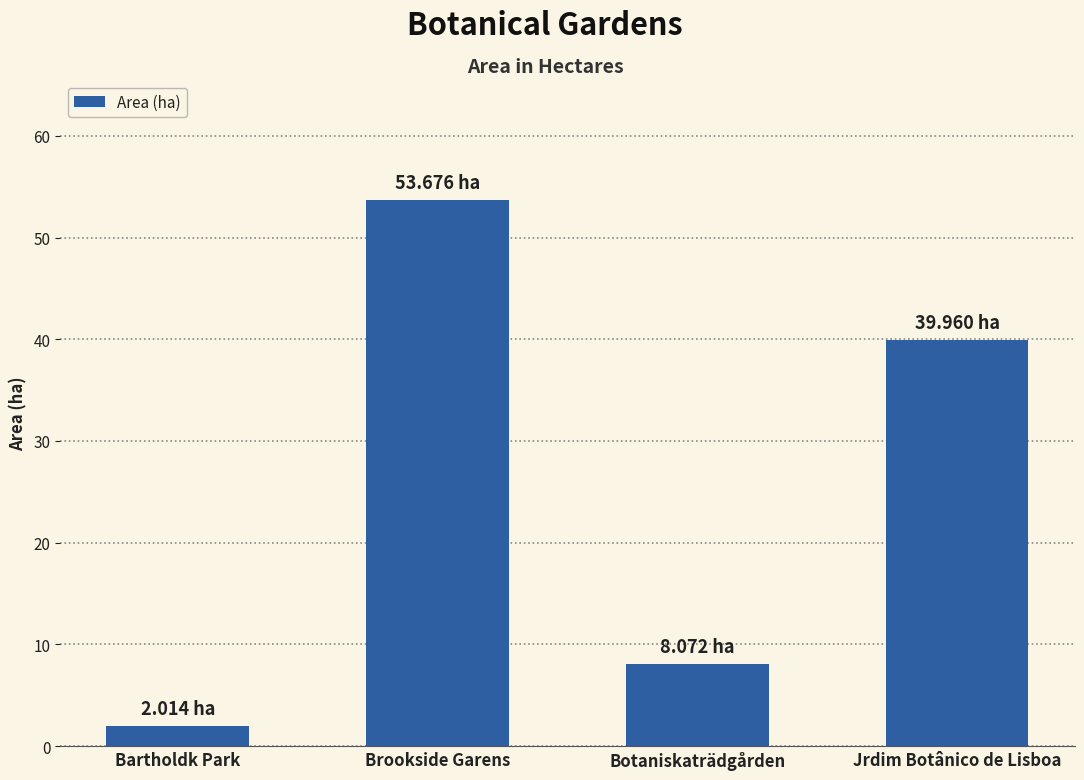

The value at Bartholdk Park is 2.0. True or false?

True